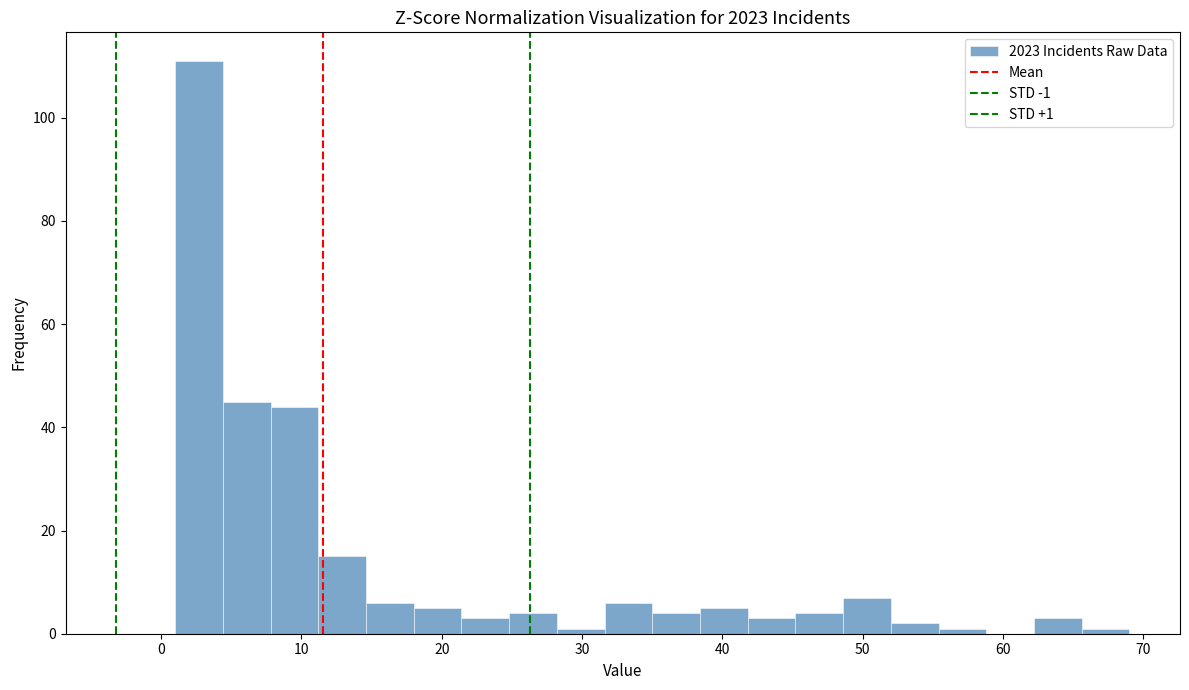

Read against the x-axis, roughly where is the centre of the tallest bar?

3